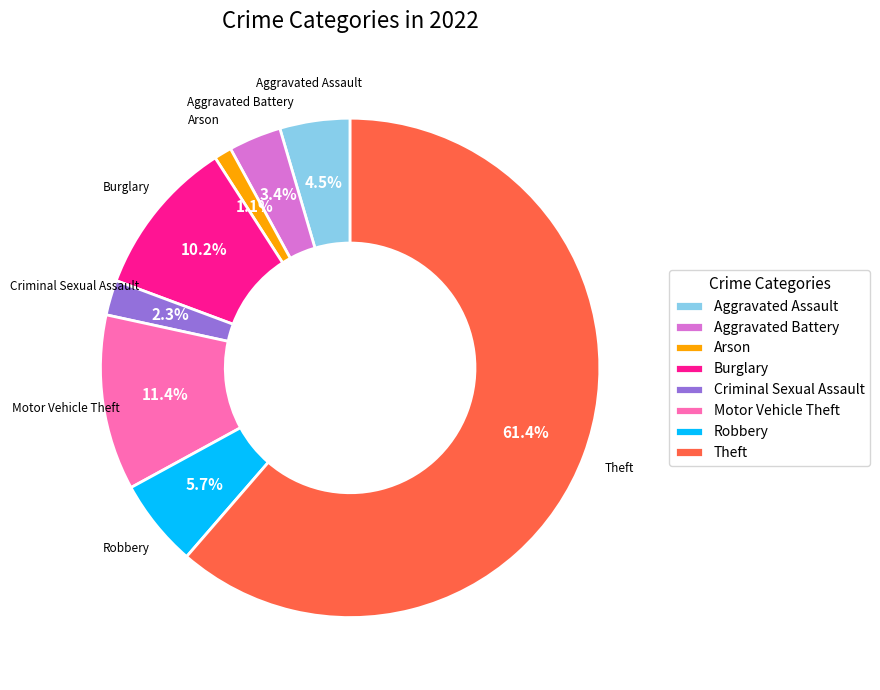

To the nearest percent, what is the combined percentage of Motor Vehicle Theft and Robbery?

17%